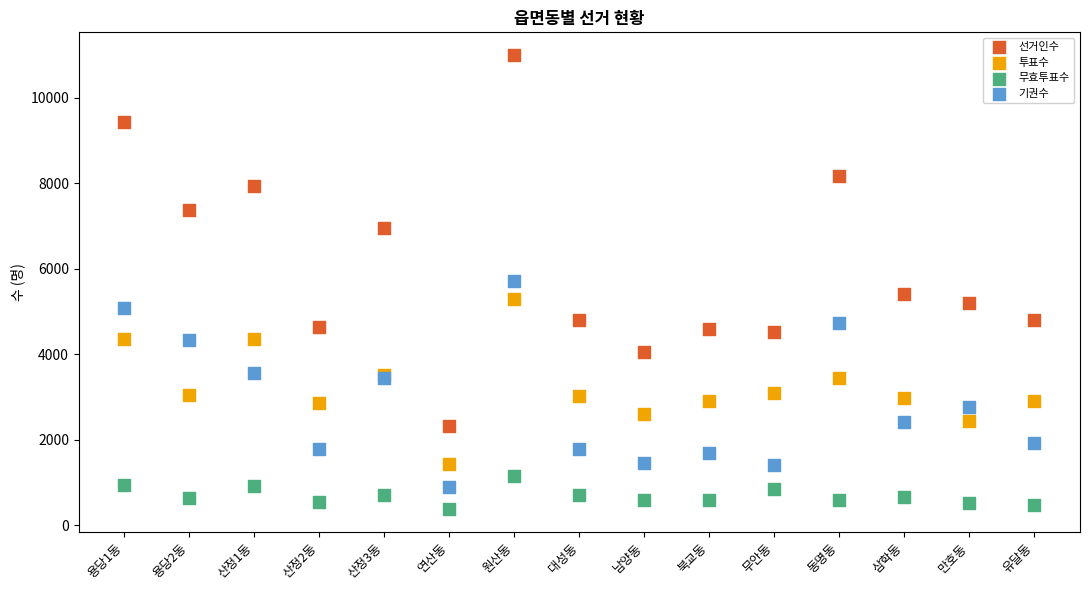

In the 선거인수 series, what Y value is closest to 6657?

6951